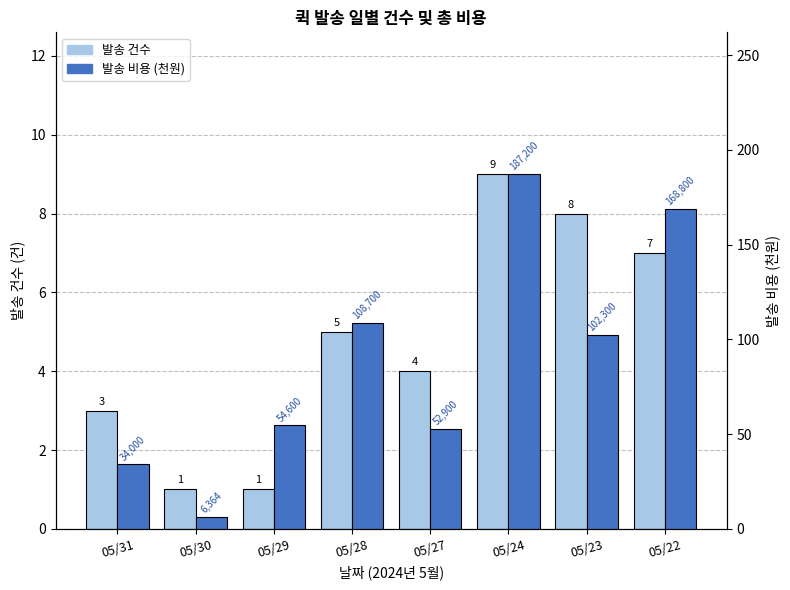

How many bars are there in total?

16